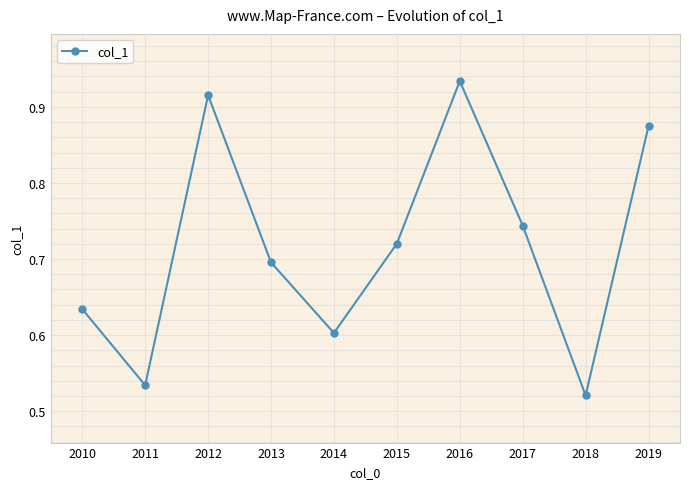

How many points are higher than both their immediate neighbors (excluding endpoints)?

2